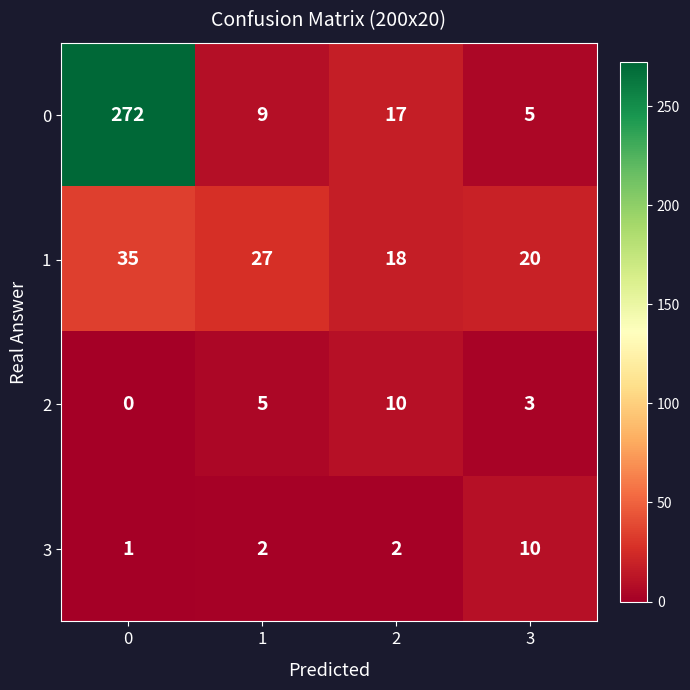

The value of 3 at 0 is 1. True or false?

True